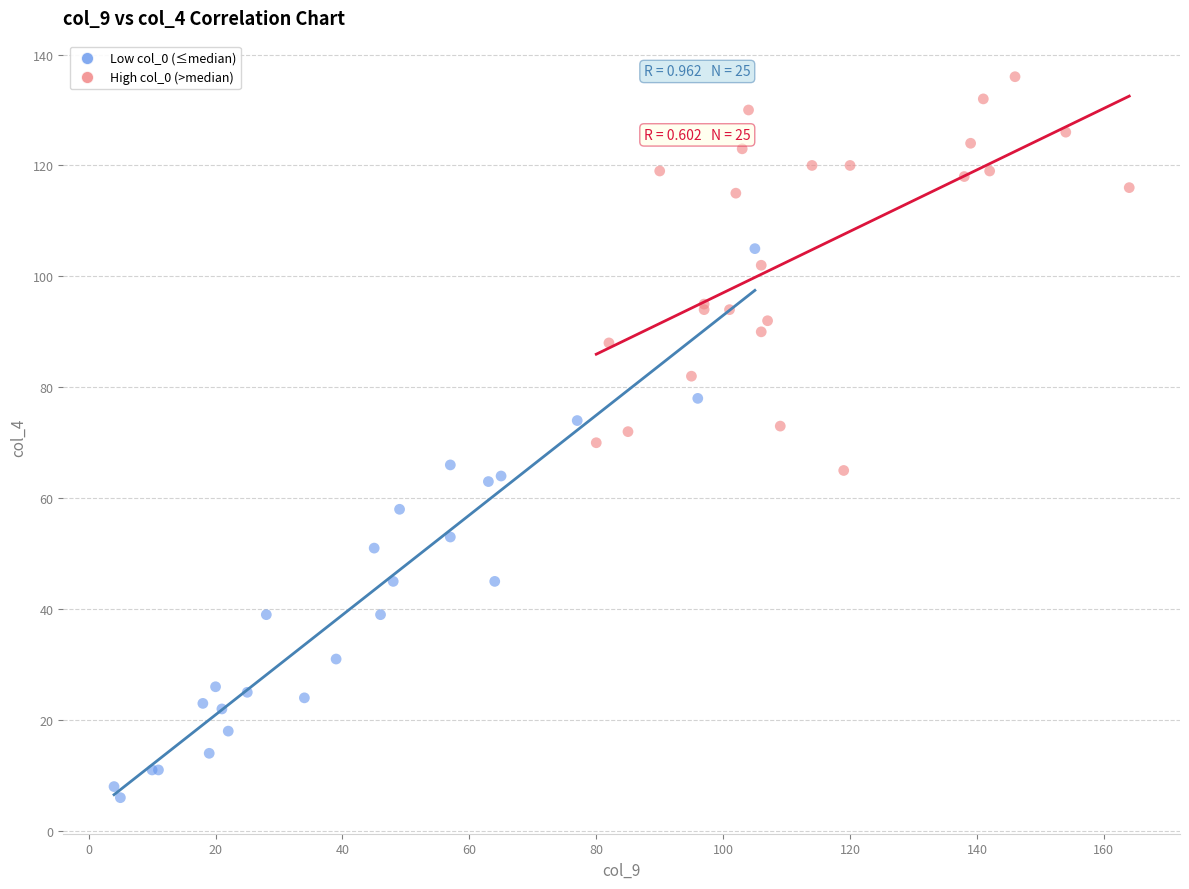

Which series contains the highest Y value?

High col_0 (>median)